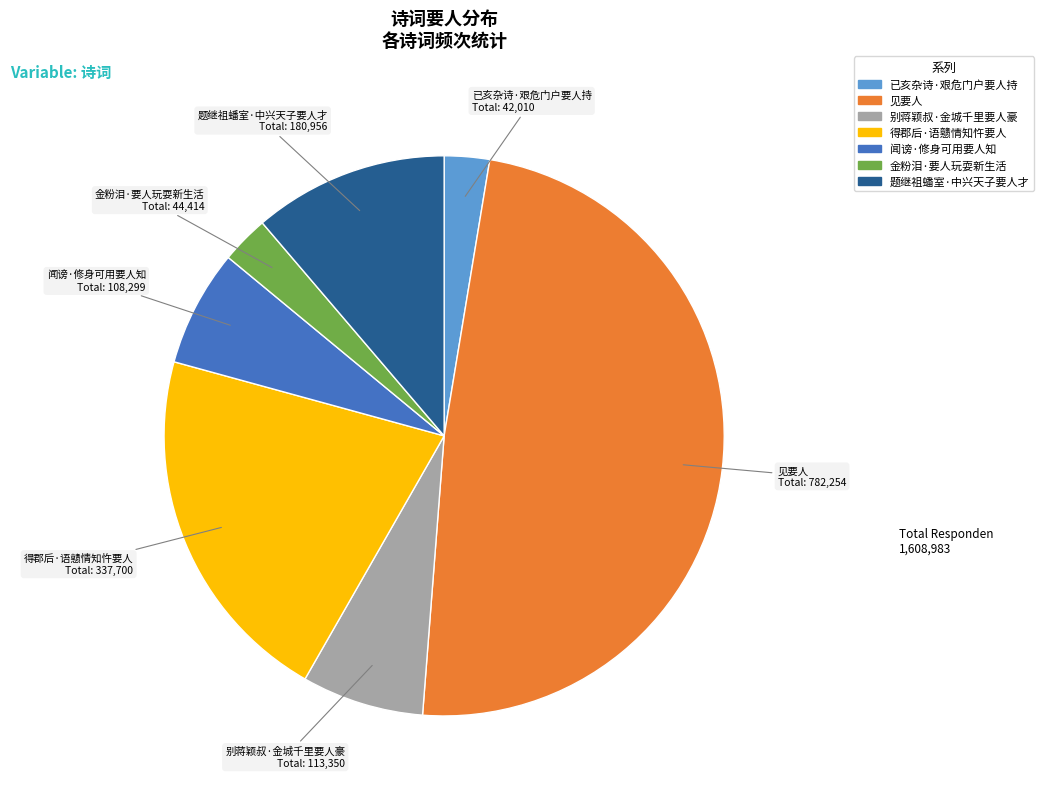

What is the largest slice in the pie chart?

见要人